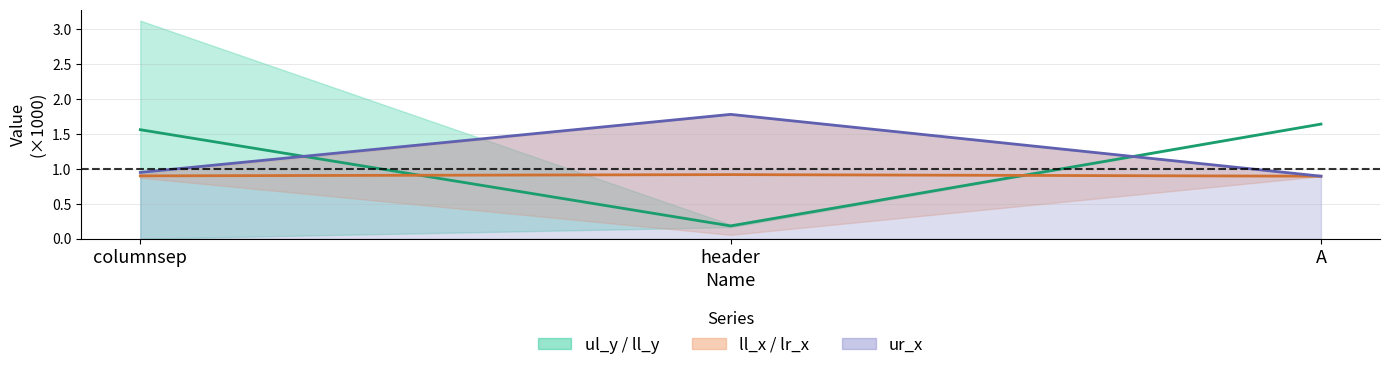

Rank the series by their maximum value, from highest to lowest.

ur_x line, ul_y center, ll_x center